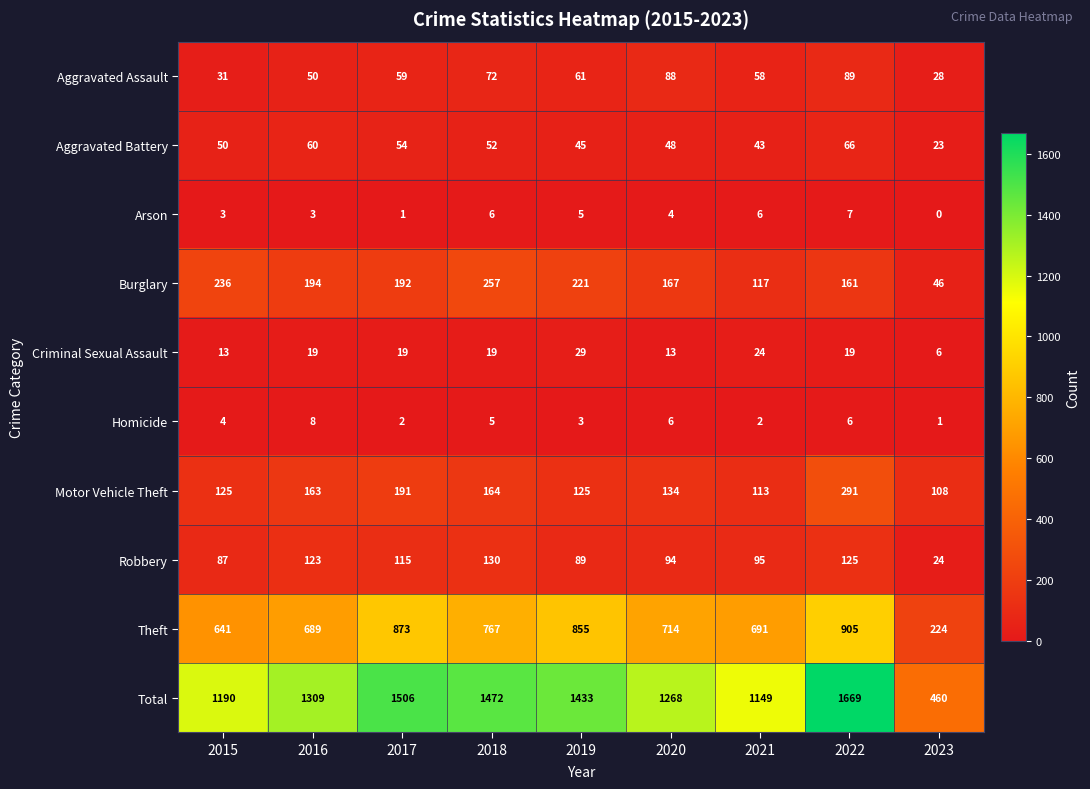

What is the sum of the Theft values at 2017 and 2019?

1728